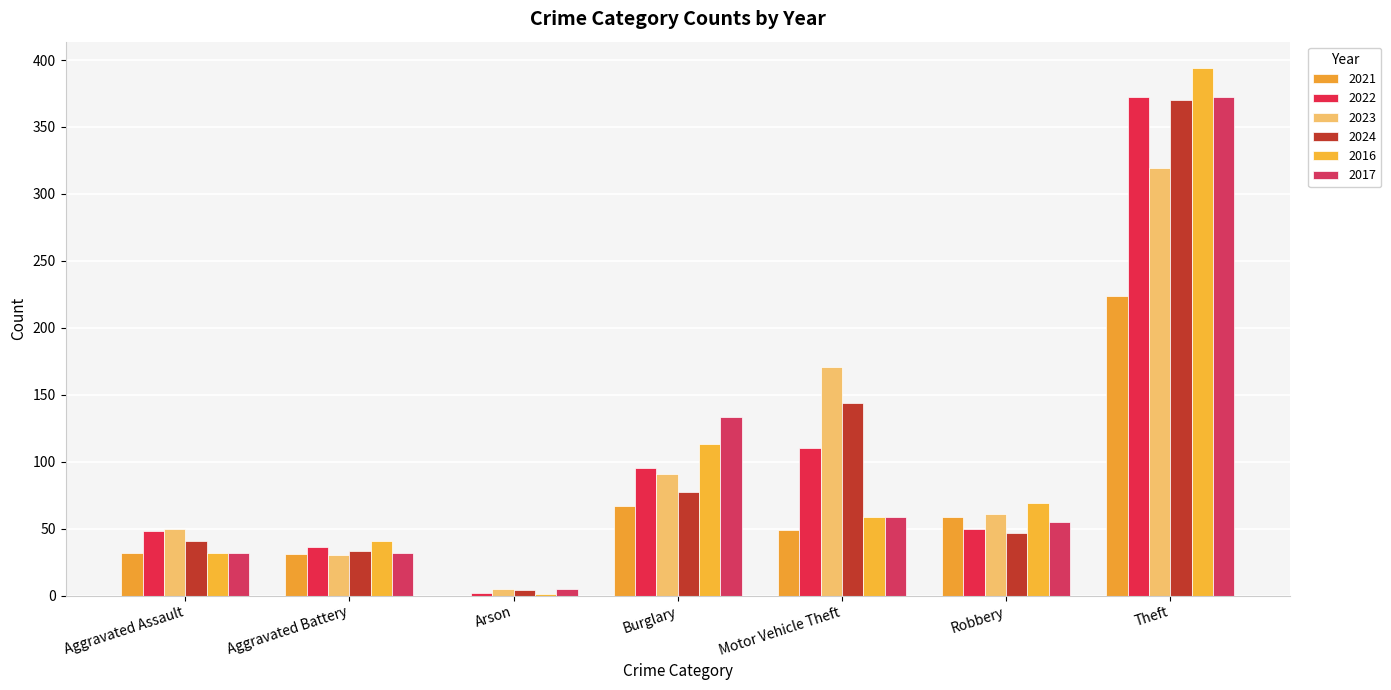

How many series are shown in this chart?

6